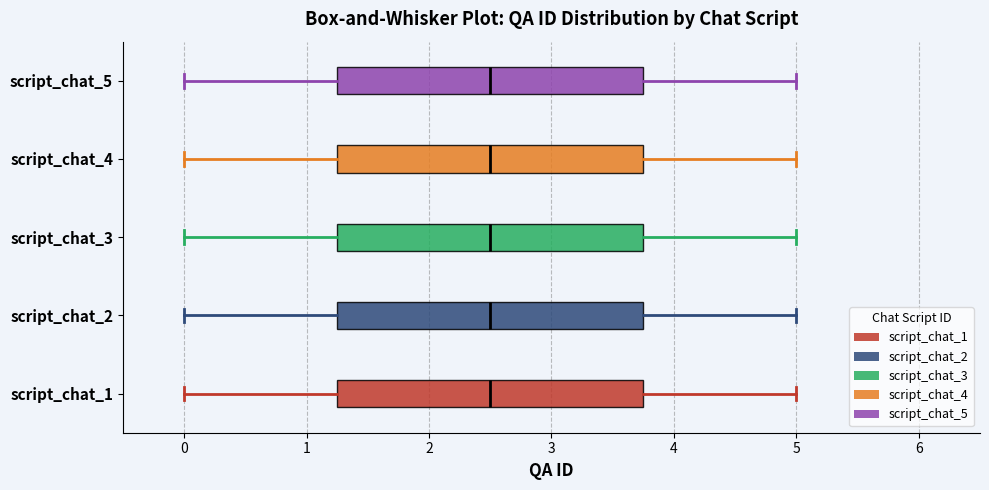

Reading bottom to top, read every box against the x-axis: the position of its median line, the range the box covers, and the ends of its whiskers. The values are not printed on the chart, so give them approximately, as read against the axis.

script_chat_1: median 2.5, box 1.3 to 3.8, whiskers 0.0 to 5.0
script_chat_2: median 2.5, box 1.3 to 3.8, whiskers 0.0 to 5.0
script_chat_3: median 2.5, box 1.3 to 3.8, whiskers 0.0 to 5.0
script_chat_4: median 2.5, box 1.3 to 3.8, whiskers 0.0 to 5.0
script_chat_5: median 2.5, box 1.3 to 3.8, whiskers 0.0 to 5.0